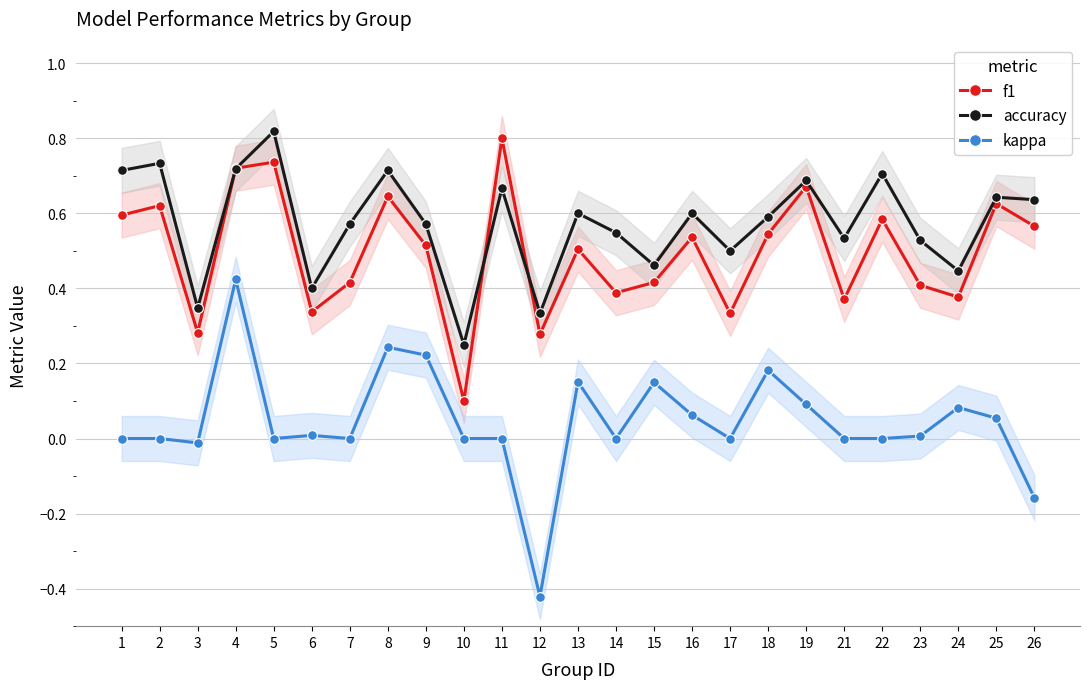

Where is the first local maximum for accuracy?

2